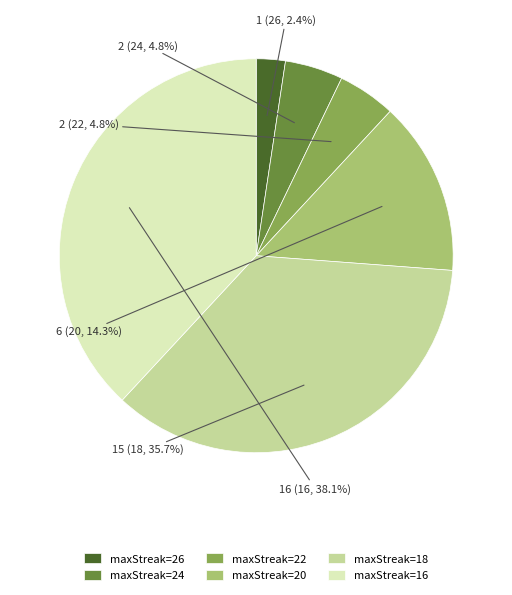

Is it true that maxStreak=16 is 38% of the pie?

True